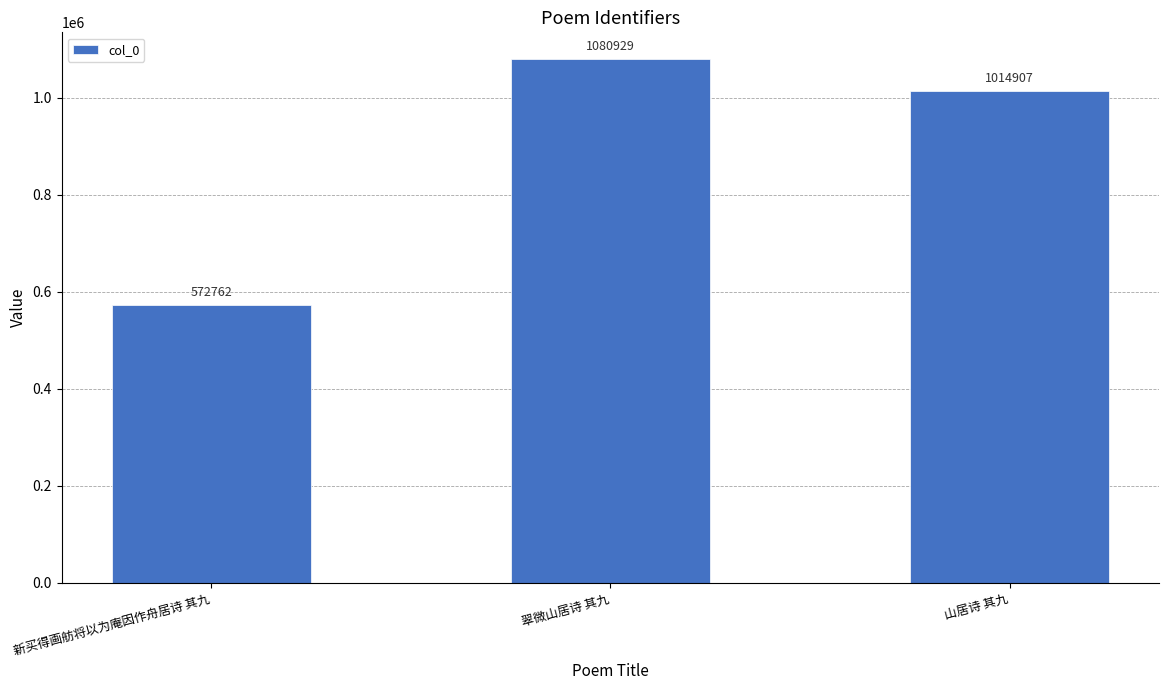

Where is the data nearest to the value 826845?

山居诗 其九